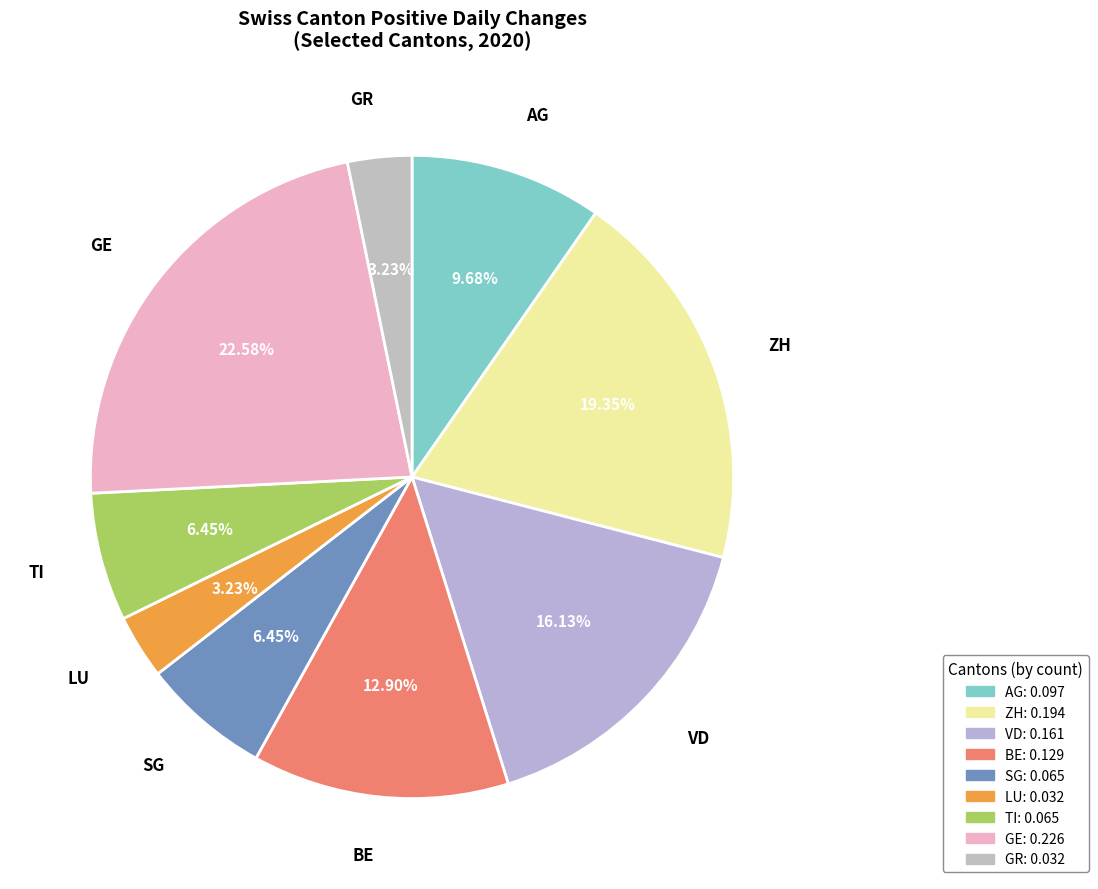

Which has a higher value, LU or VD?

VD